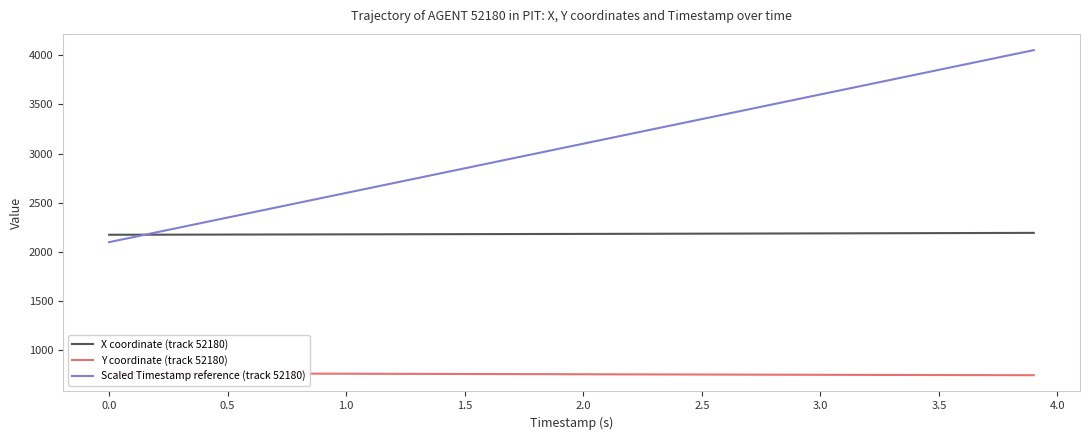

What is the approximate value of X coordinate (track 52180) at 2.5?

2186.3